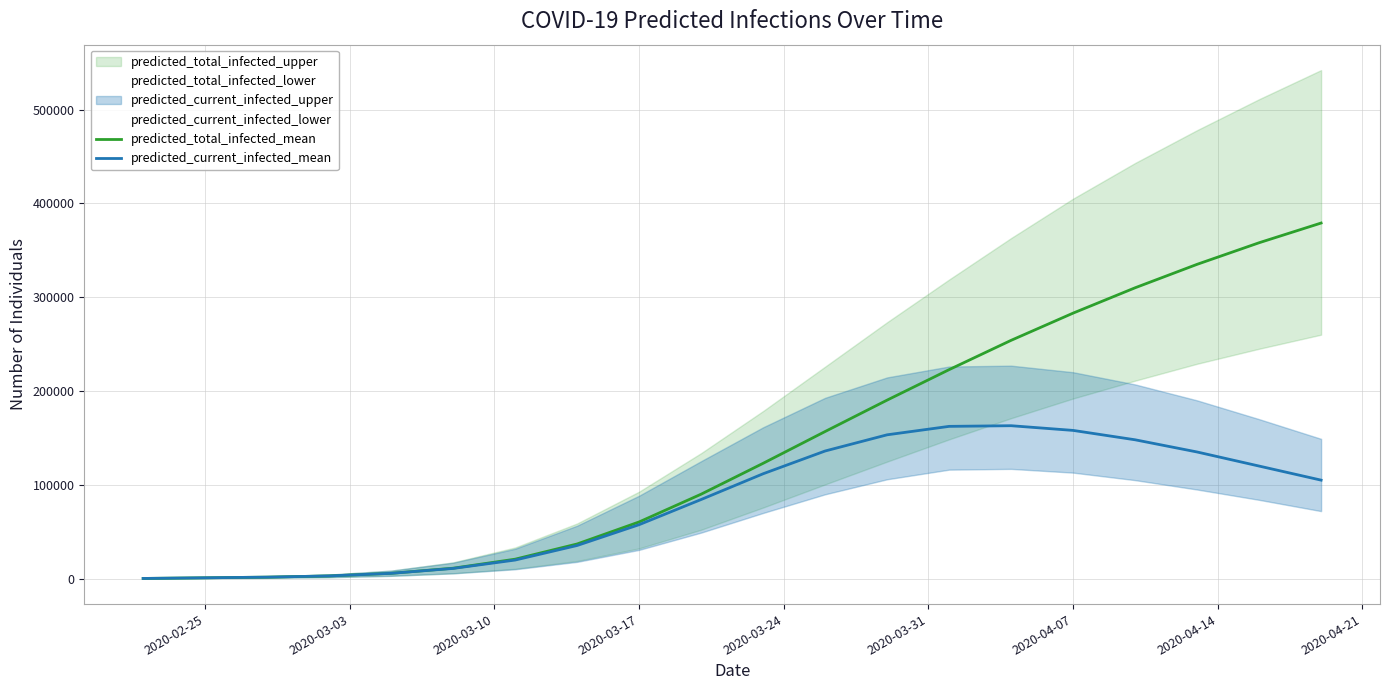

Does the chart display data point markers on the line(s)?

No